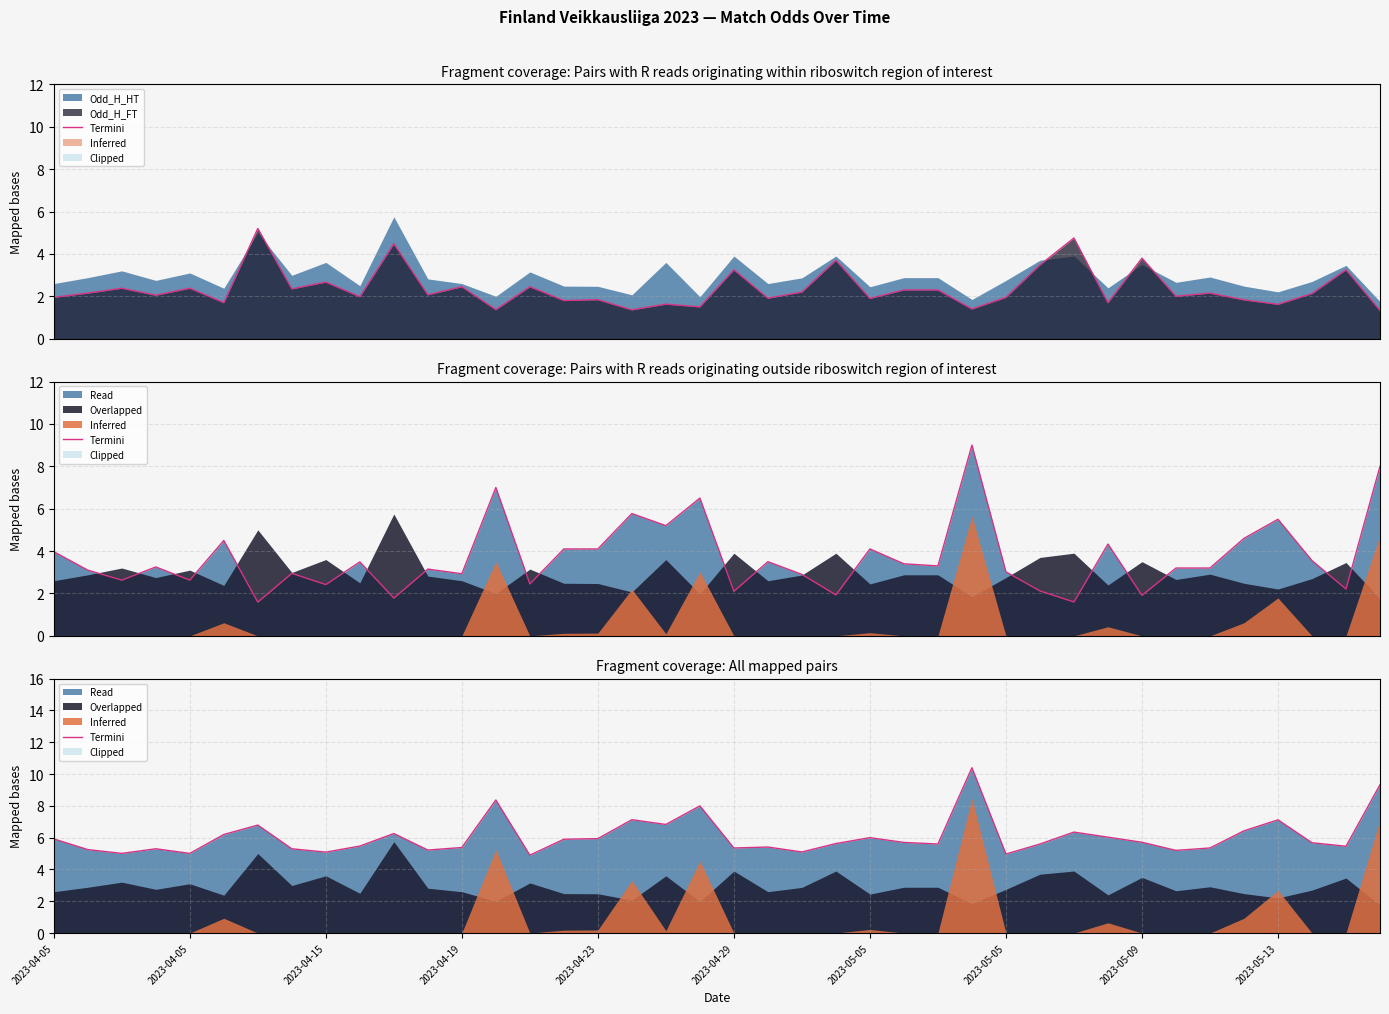

Approximately how many times larger is the value at 2023-05-13 compared to 2023-04-19?

1.3